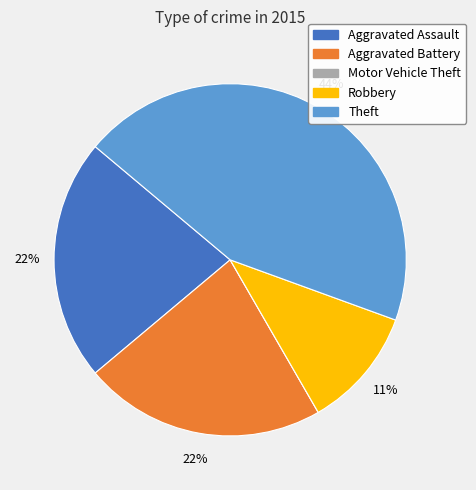

What is the ratio of the value at Aggravated Assault to the value at Robbery?

2.0